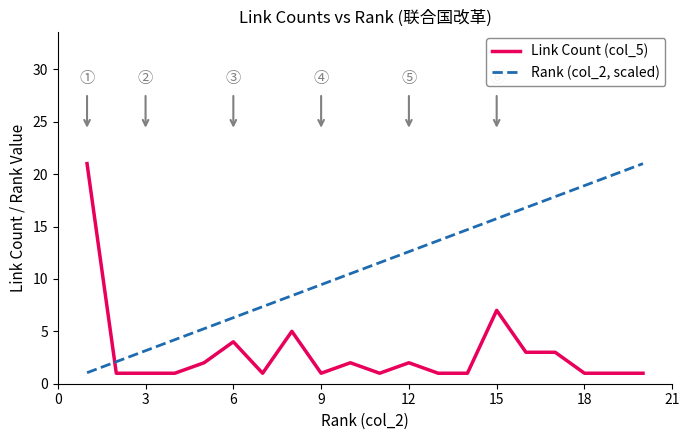

Does the chart have visible grid lines?

No